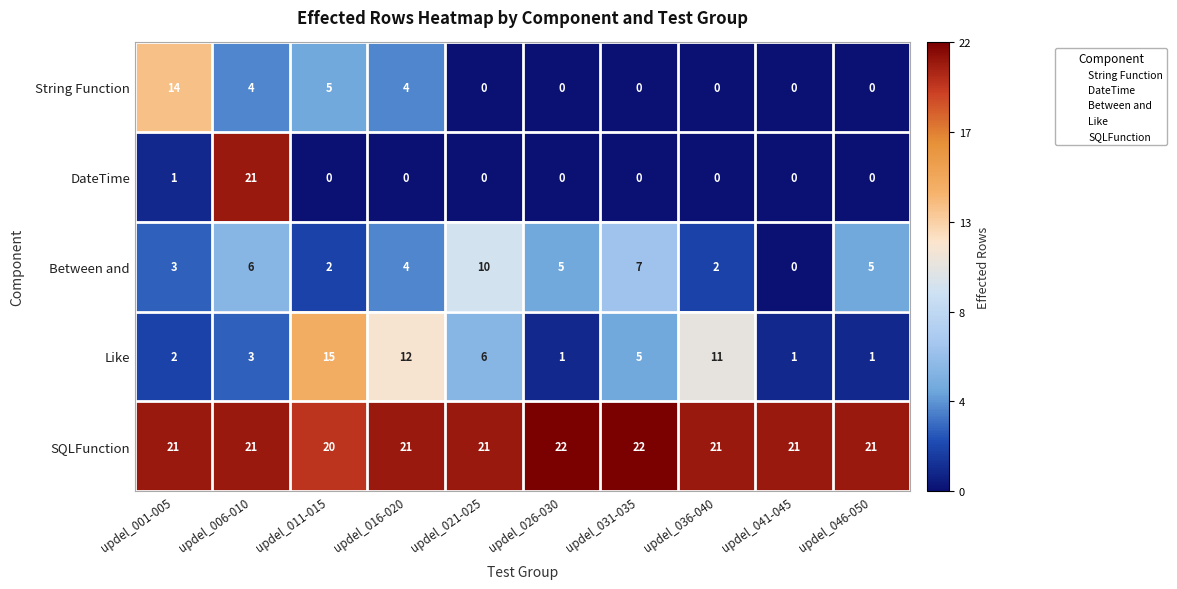

List the series in order of their peak value, lowest first.

Between and, String Function, Like, DateTime, SQLFunction